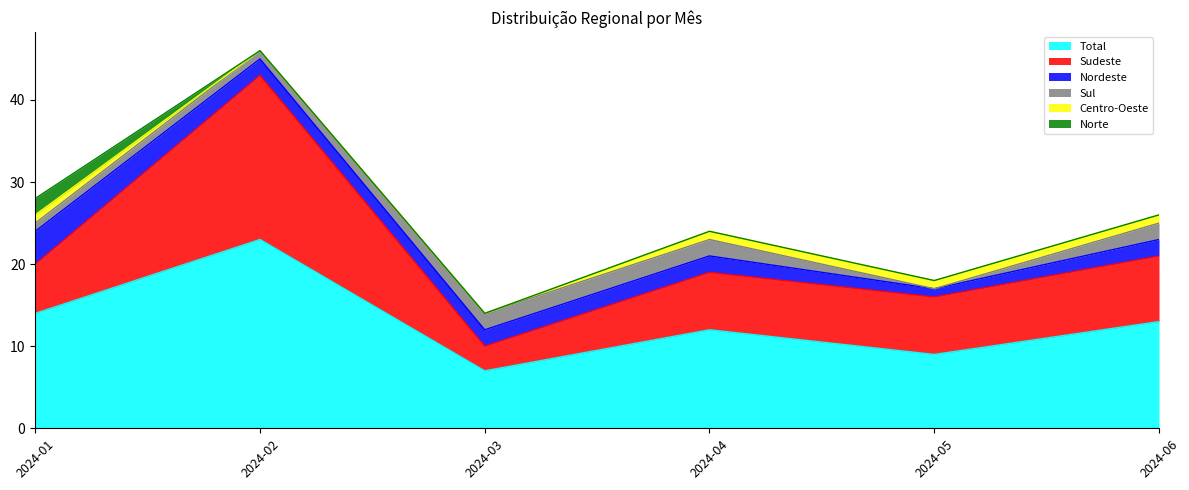

Is the value of Nordeste at 2024-04 greater than the value of Norte at 2024-02?

Yes